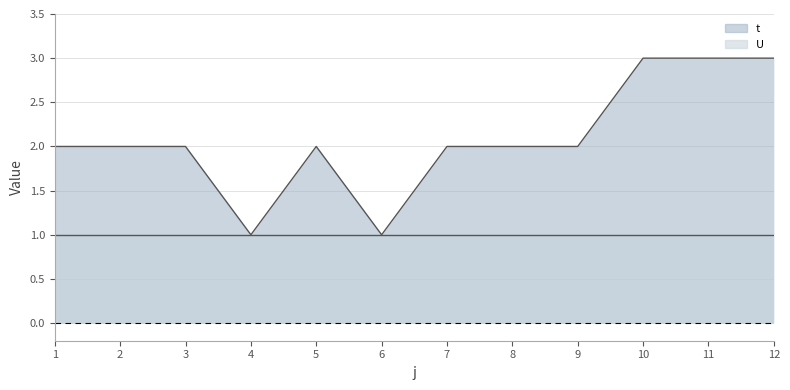

Reading right to left, transcribe all the data shown in this chart.

12=3	11=3	10=3	9=2	8=2	7=2	6=1	5=2	4=1	3=2	2=2	1=2